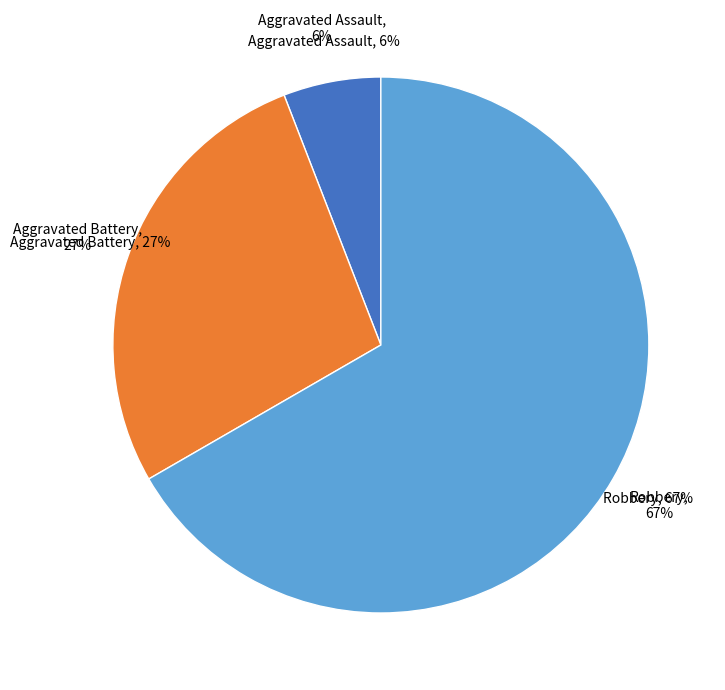

To the nearest percent, what percentage of the pie is Robbery?

67%